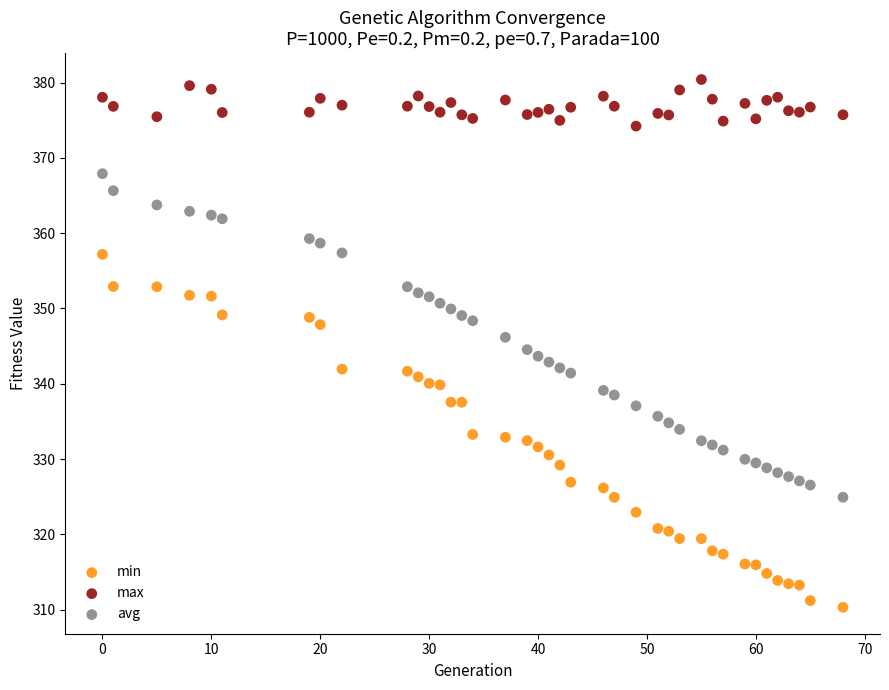

Which series reaches the minimum Y coordinate?

min